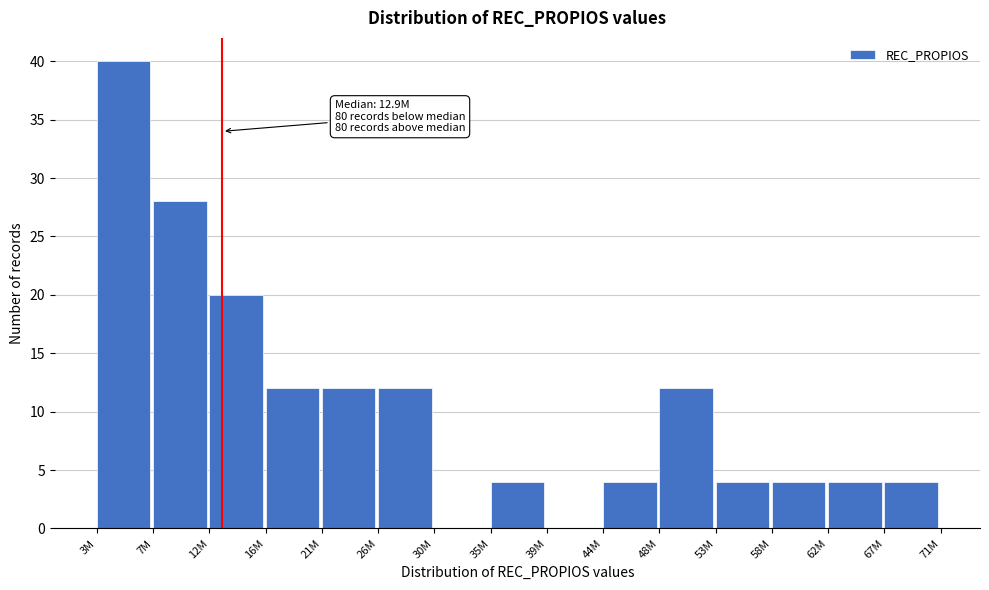

Reading left to right, list all the values displayed in this chart.

3M=40	7M=28	12M=20	16M=12	21M=12	26M=12	30M=0	35M=4	39M=0	44M=4	48M=12	53M=4	58M=4	62M=4	67M=4